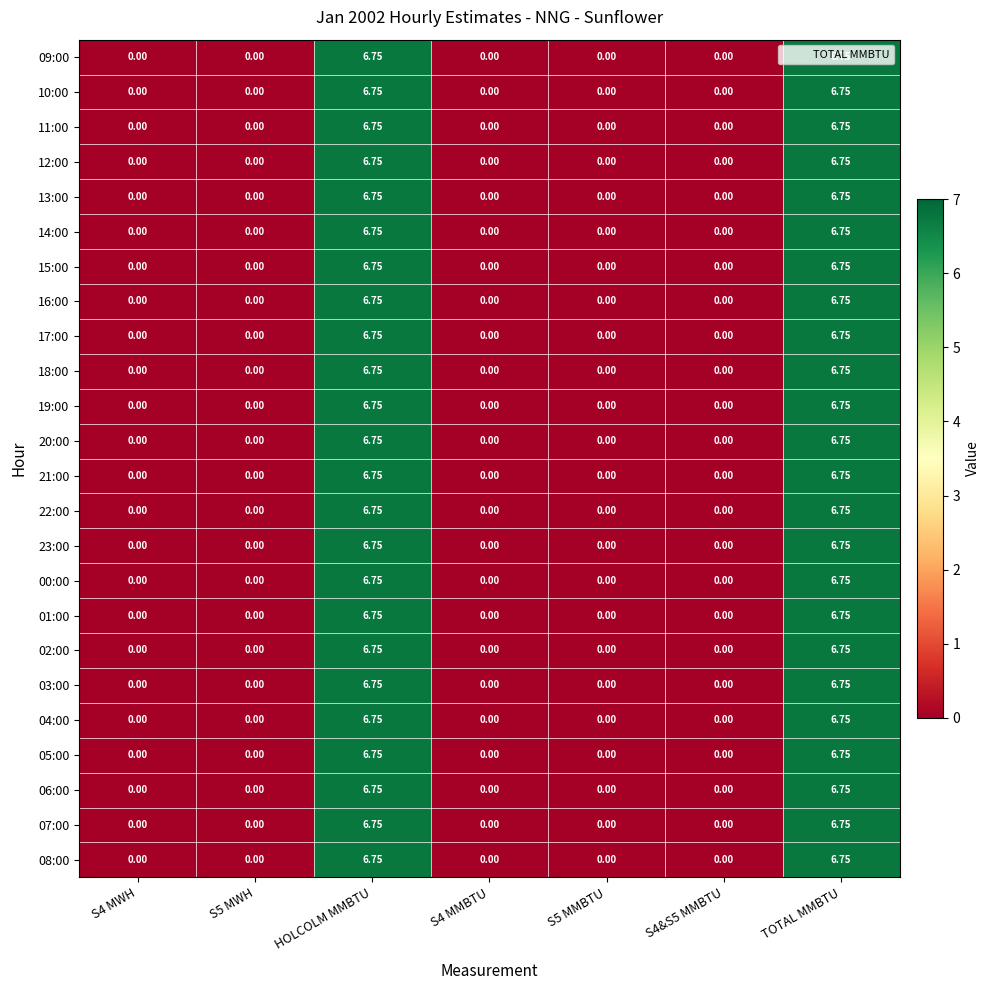

Is the value of 05:00 at TOTAL MMBTU greater than the value of 17:00 at S5 MMBTU?

Yes